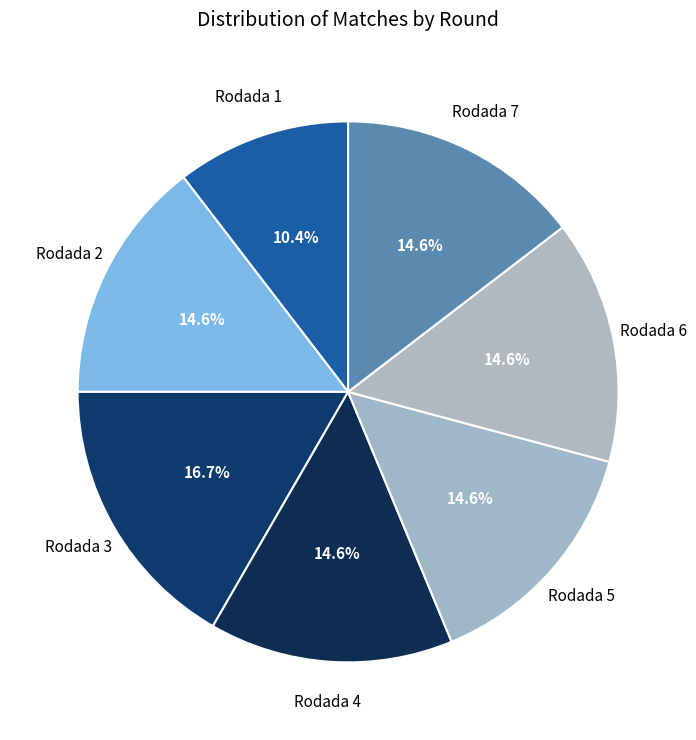

Does Rodada 6 account for over 50% of the chart?

No